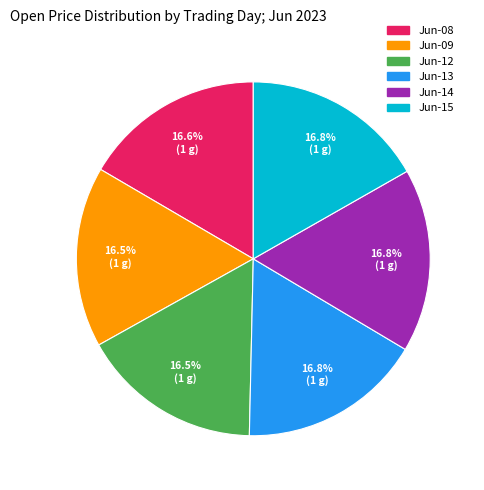

Does any single category account for the majority?

No